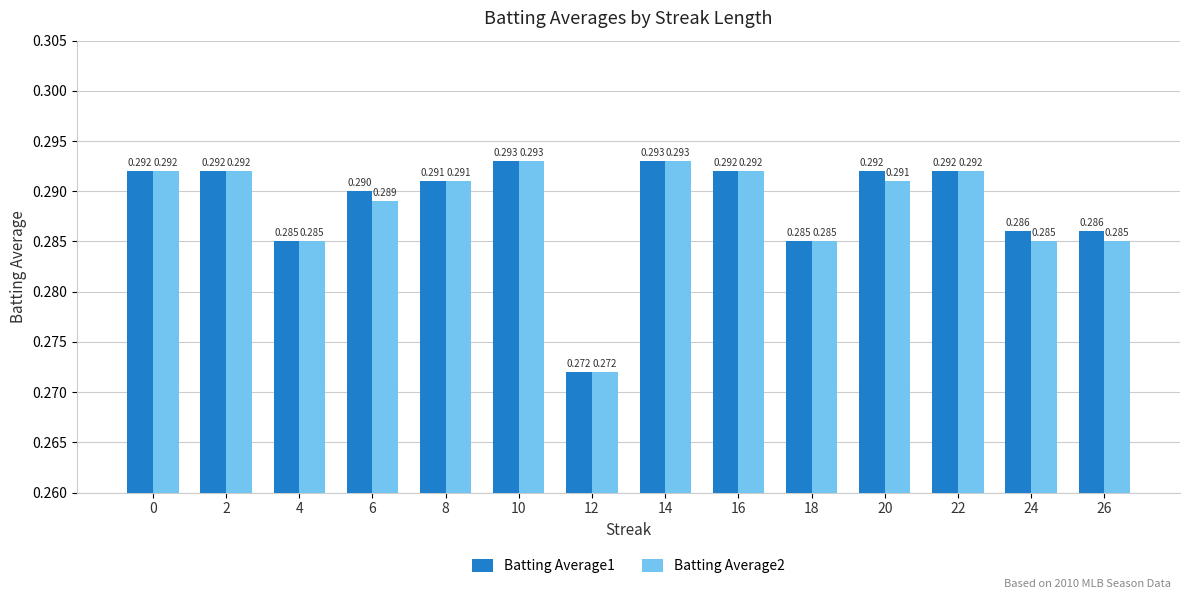

Rank the series by their average value, from highest to lowest.

Batting Average1, Batting Average2